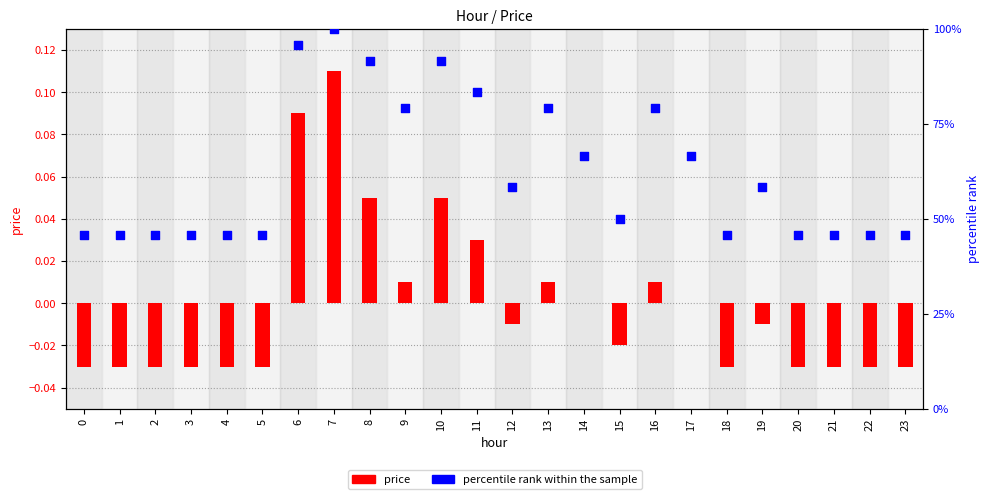

Which series has the widest spread of Y values?

percentile rank within the sample